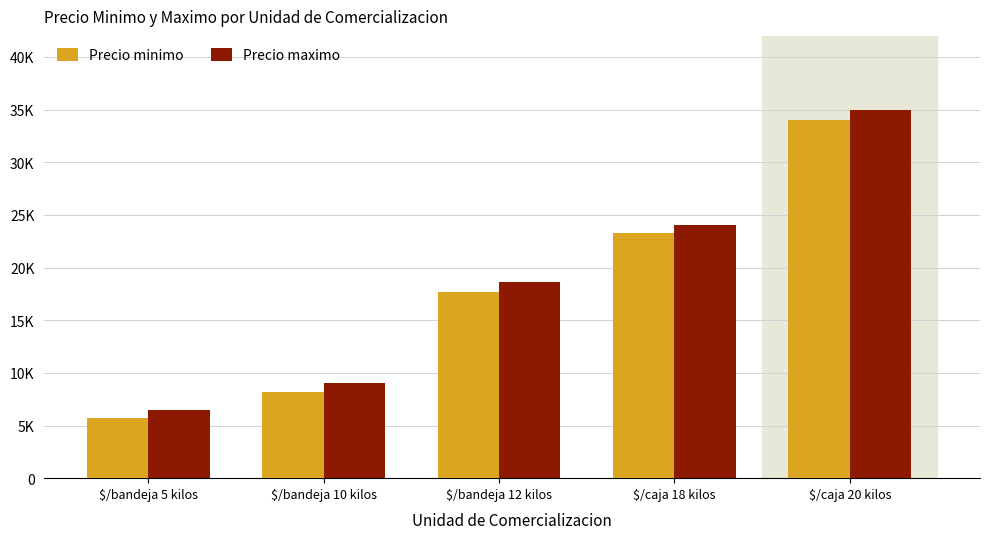

Reading right to left, list all the values displayed in this chart.

Precio minimo: $/caja 20 kilos=34000	$/caja 18 kilos=23250	$/bandeja 12 kilos=17667	$/bandeja 10 kilos=8167	$/bandeja 5 kilos=5750
Precio maximo: $/caja 20 kilos=35000	$/caja 18 kilos=24000	$/bandeja 12 kilos=18667	$/bandeja 10 kilos=9000	$/bandeja 5 kilos=6500